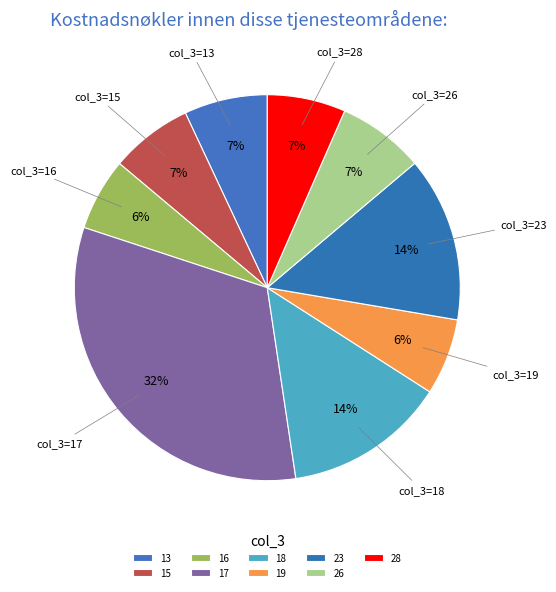

Which slice is the largest?

17